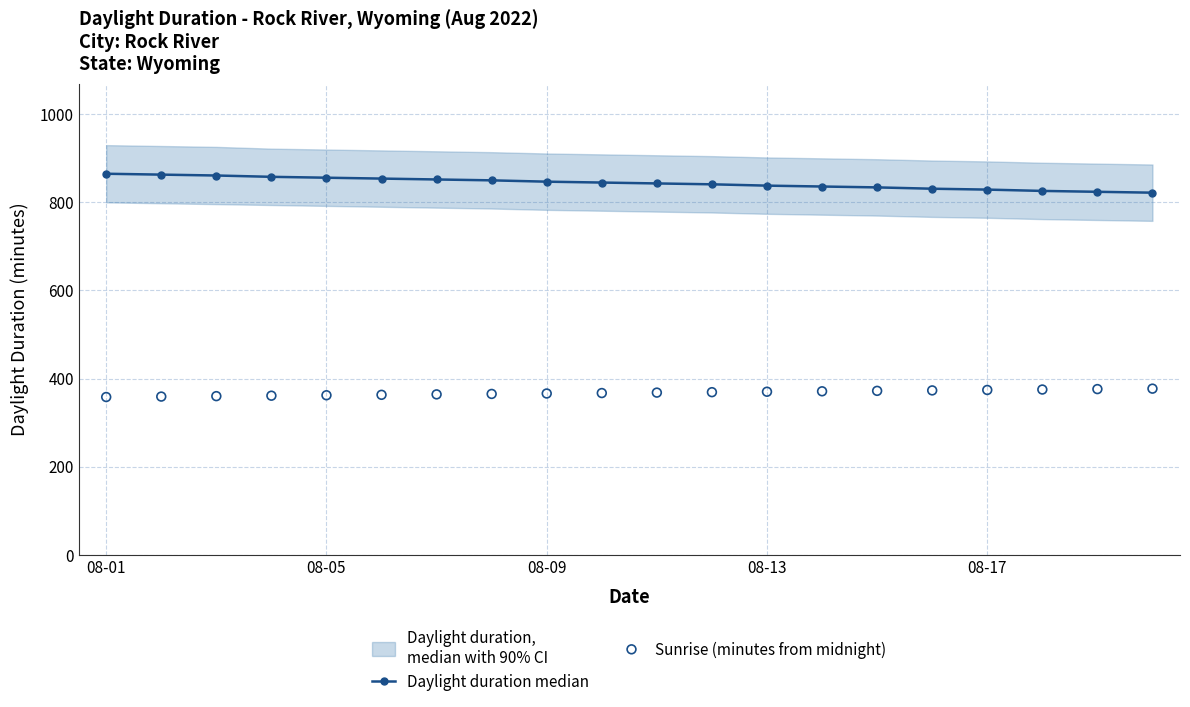

At how many categories does at least one series exceed 581?

20